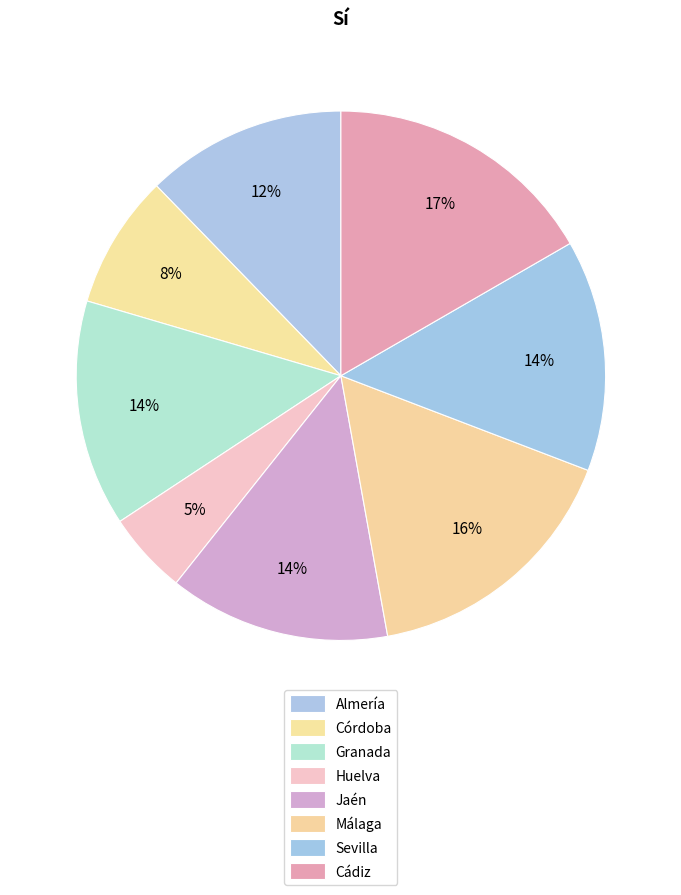

Rank the categories by value from highest to lowest.

Cádiz, Málaga, Sevilla, Granada, Jaén, Almería, Córdoba, Huelva